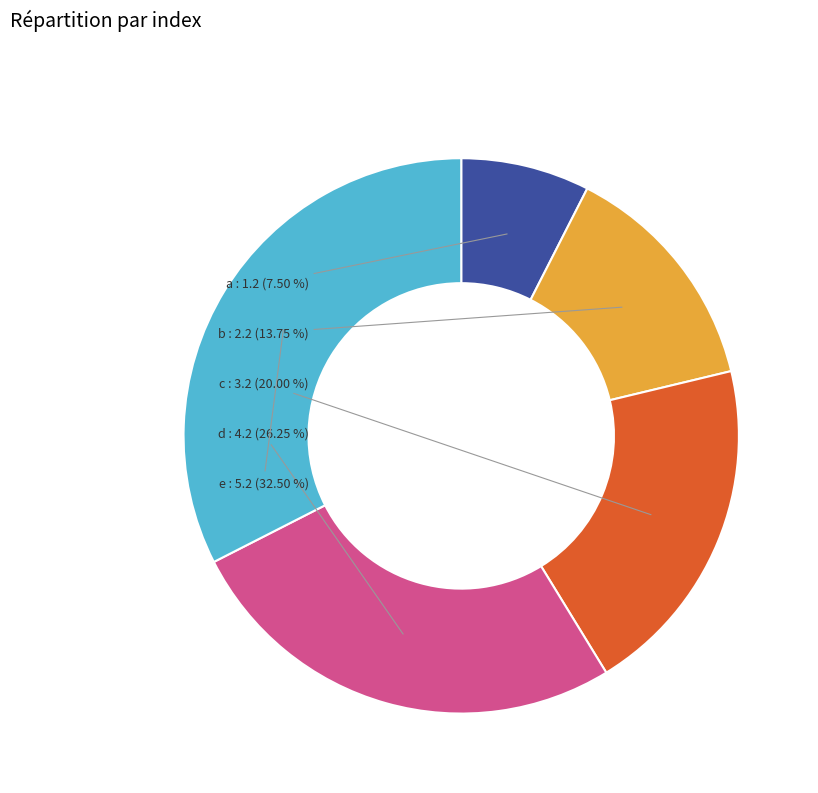

Which slice is the smallest?

a